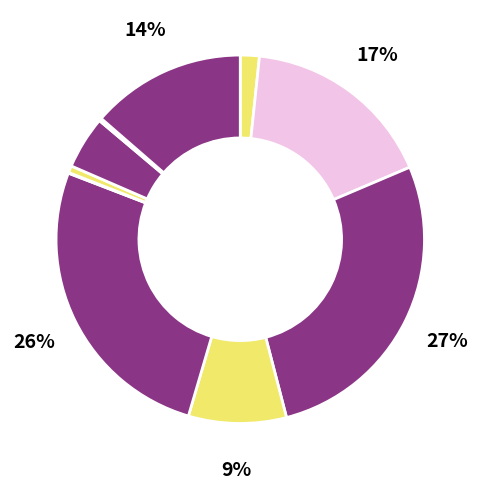

Is there a majority slice in this chart?

No